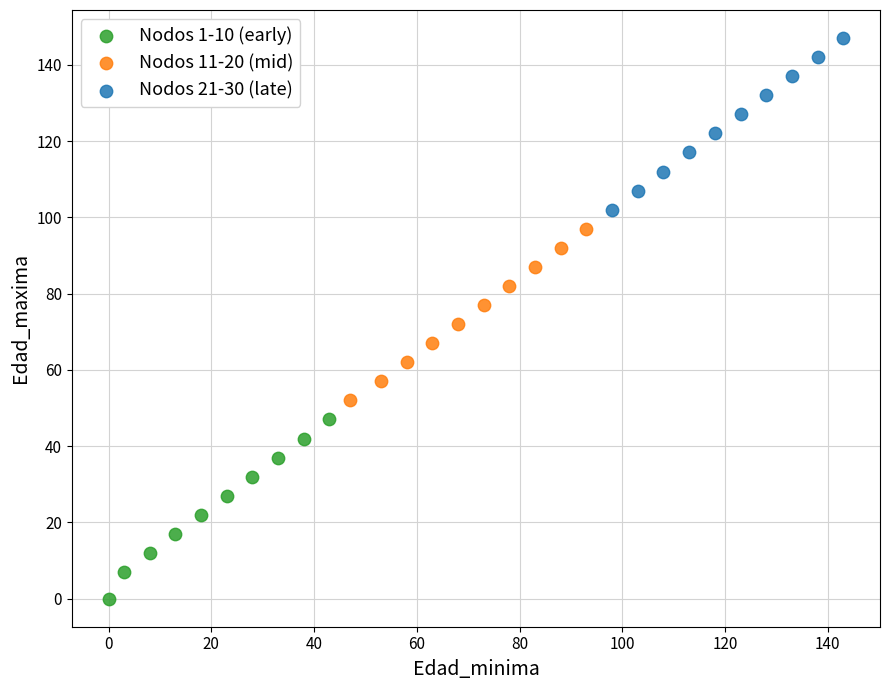

What are all the series names shown in the legend?

Nodos 1-10 (early), Nodos 11-20 (mid), Nodos 21-30 (late)